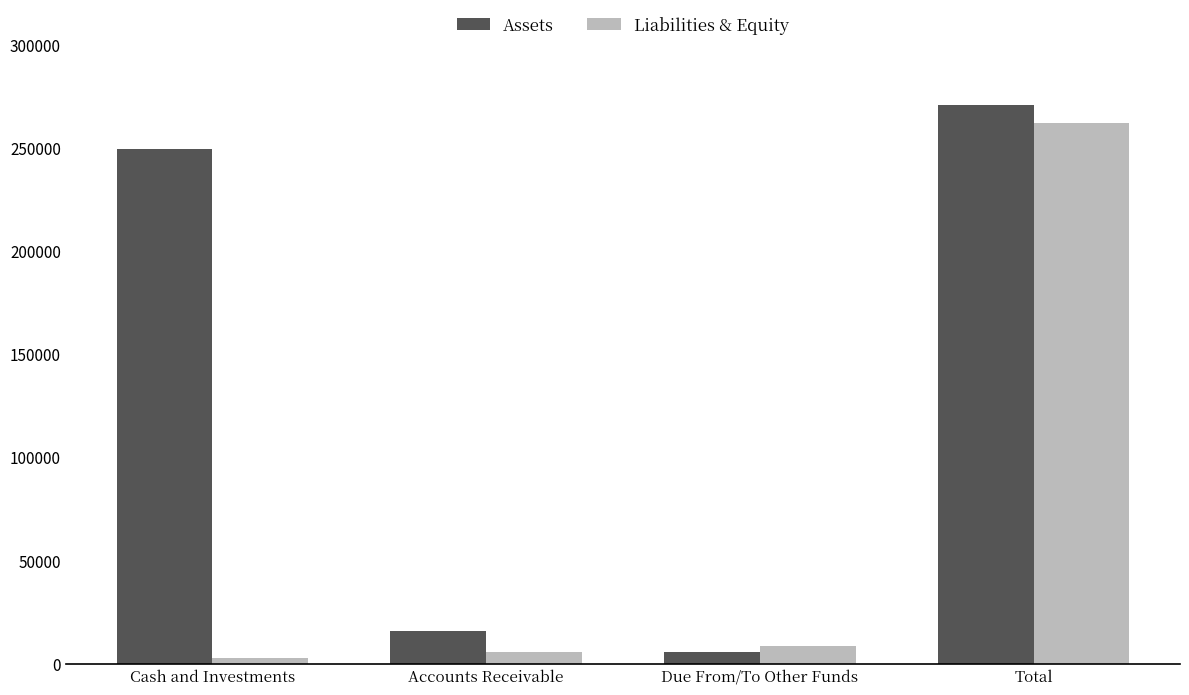

At how many categories does at least one series exceed 183028?

2